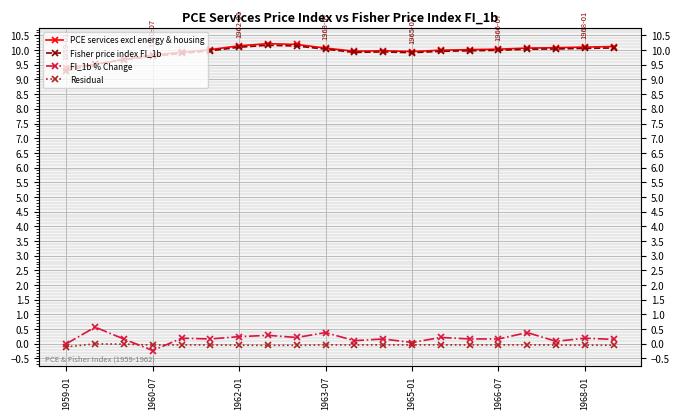

In Fisher price index FI_1b, how many points are lower than both neighbors (excluding endpoints)?

2